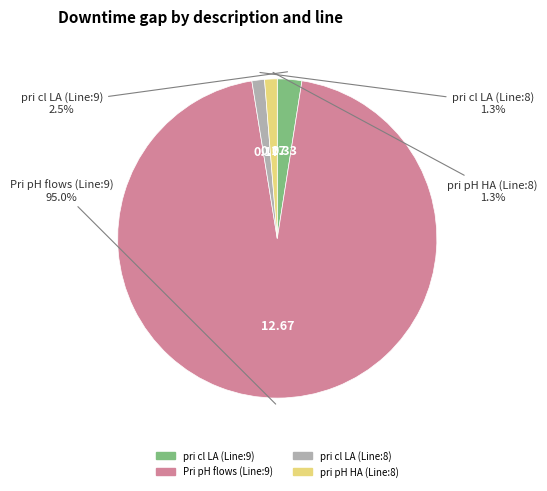

Which has a higher value, pri pH HA (Line:8) or pri cl LA (Line:9)?

pri cl LA (Line:9)